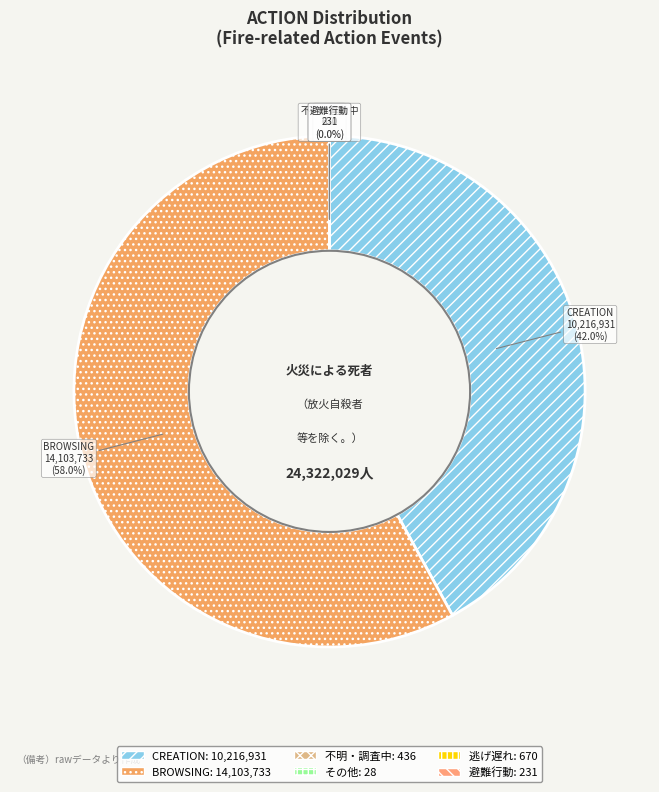

Which category accounts for the majority?

BROWSING